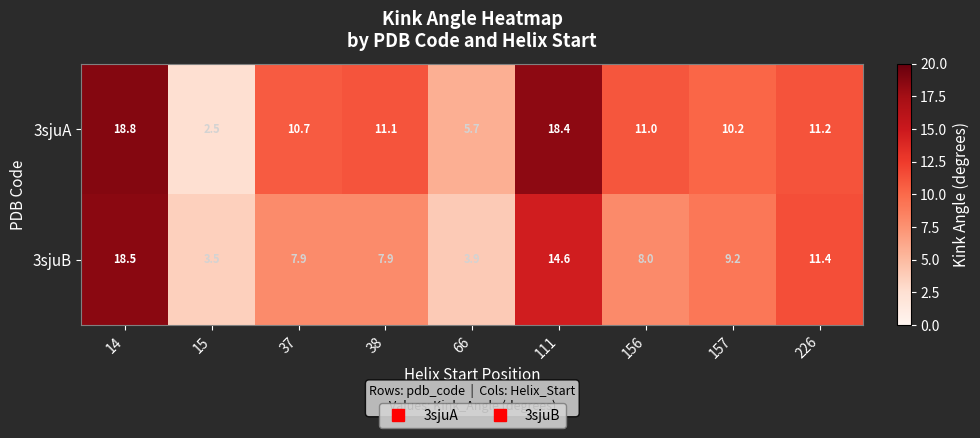

What is the difference between the second highest and minimum values in the 3sjuA series?

15.9